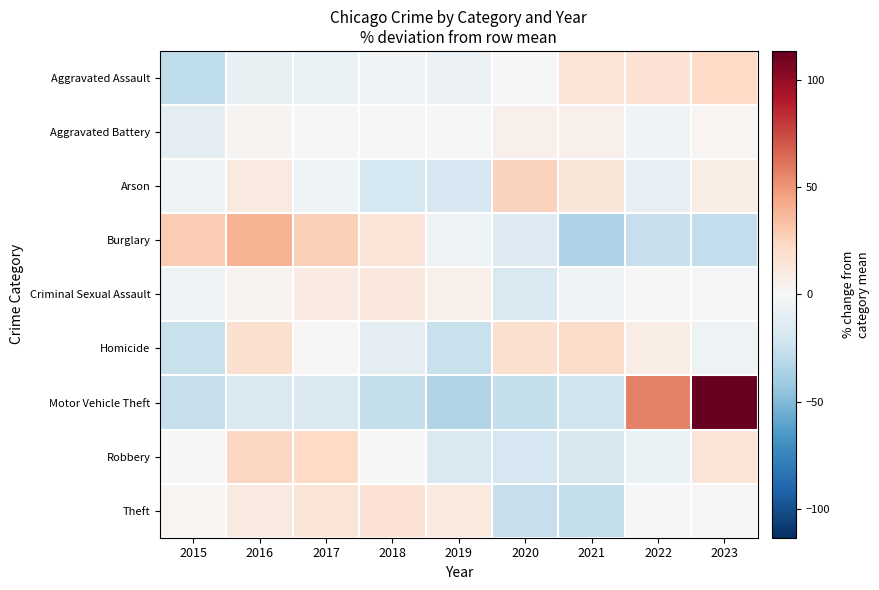

What is the greatest value displayed?

113.5